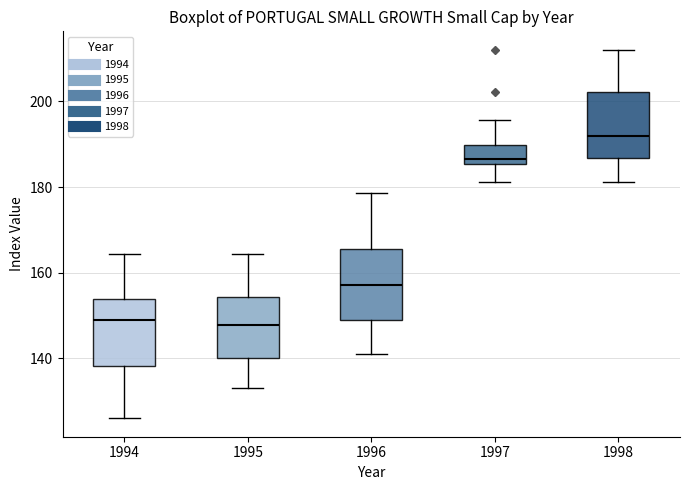

Where is the lower edge of the box at x = 1995 on the y-axis? The values are not printed on the chart, so give them approximately, as read against the axis.

140